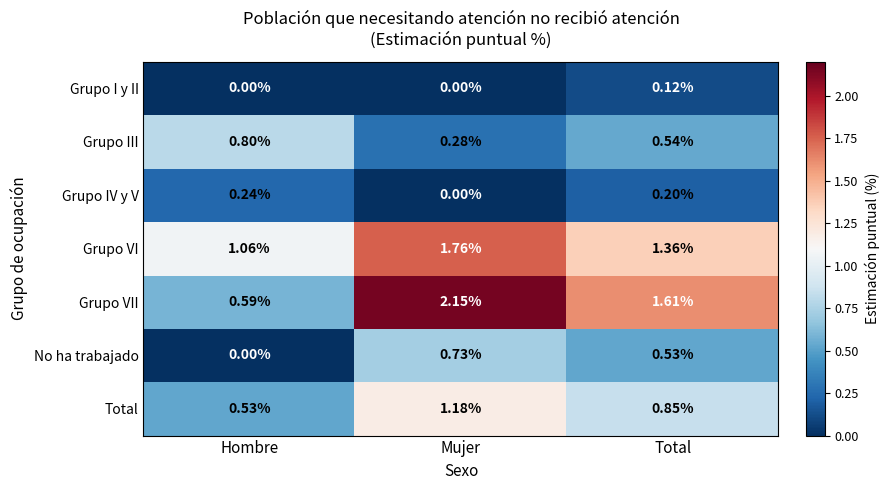

At Total, list the series in order from largest to smallest.

Grupo VII, Grupo VI, Total, Grupo III, No ha trabajado, Grupo IV y V, Grupo I y II